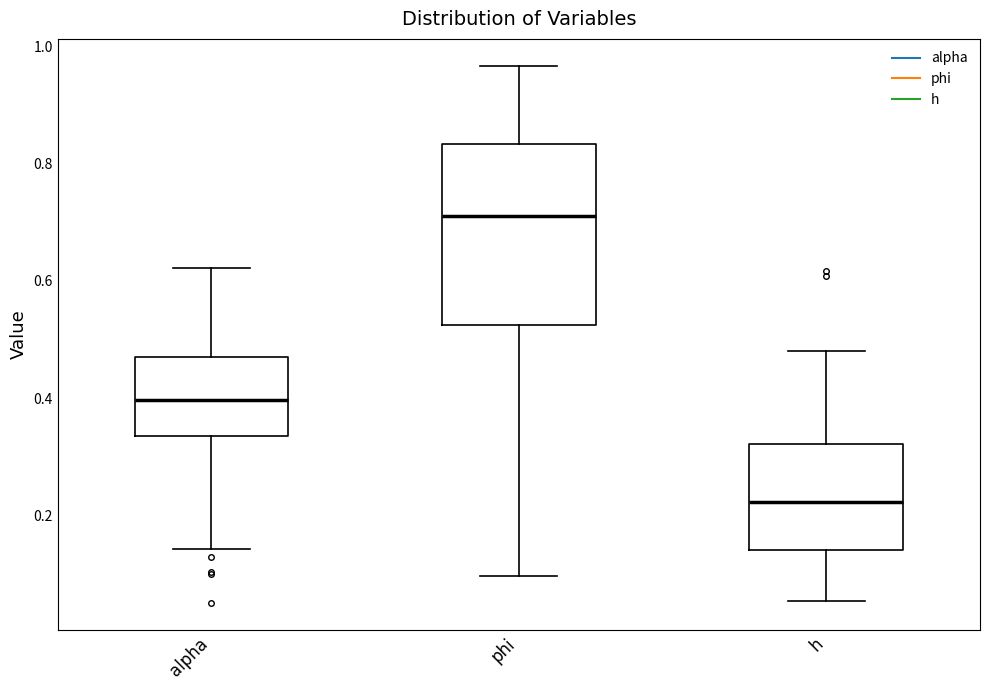

Reading left to right, read every box against the y-axis: the position of its median line, the range the box covers, and the ends of its whiskers. The values are not printed on the chart, so give them approximately, as read against the axis.

alpha: median 0.40, box 0.34 to 0.46, whiskers 0.14 to 0.62
phi: median 0.72, box 0.52 to 0.84, whiskers 0.10 to 0.96
h: median 0.22, box 0.14 to 0.32, whiskers 0.06 to 0.48